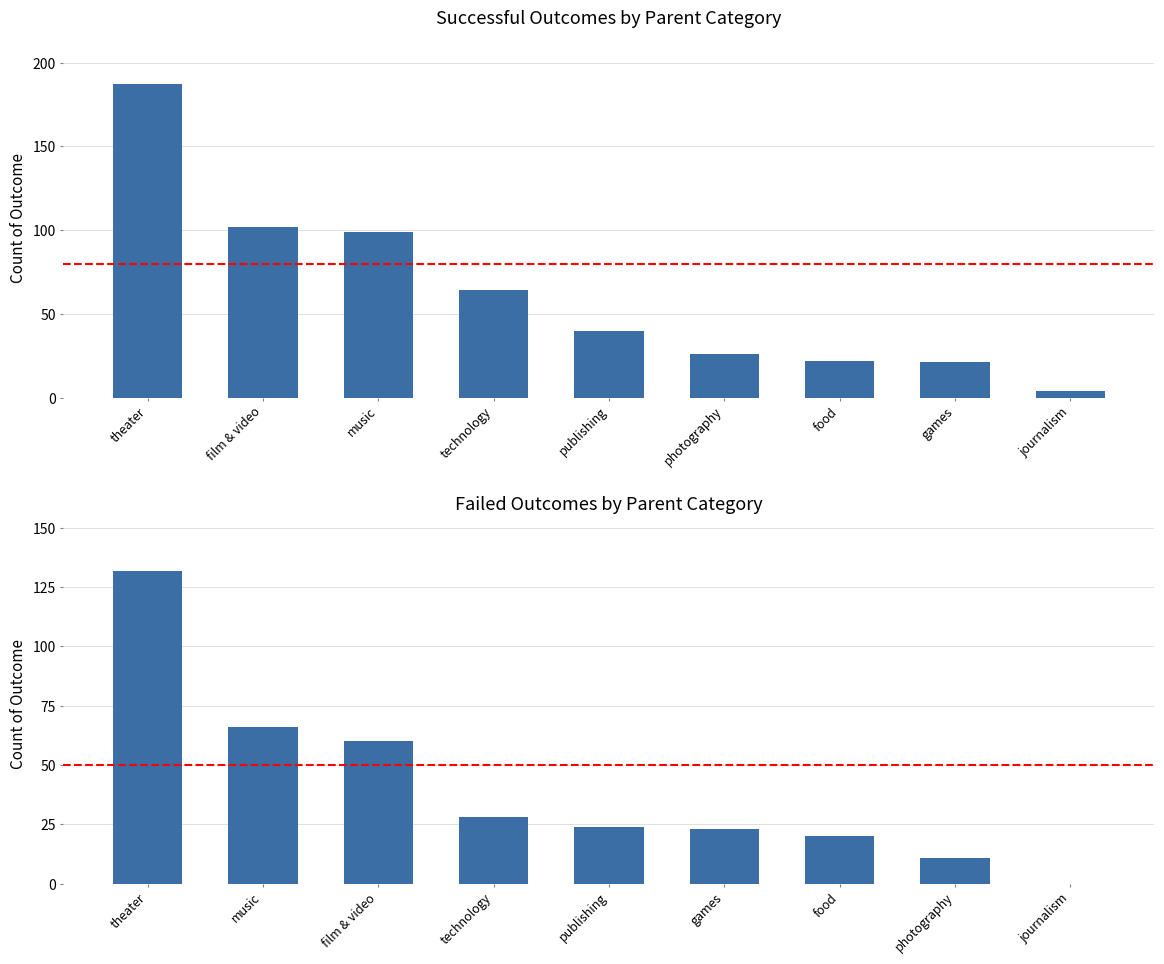

Rank the categories by successful value from lowest to highest.

journalism, games, food, photography, publishing, technology, music, film & video, theater